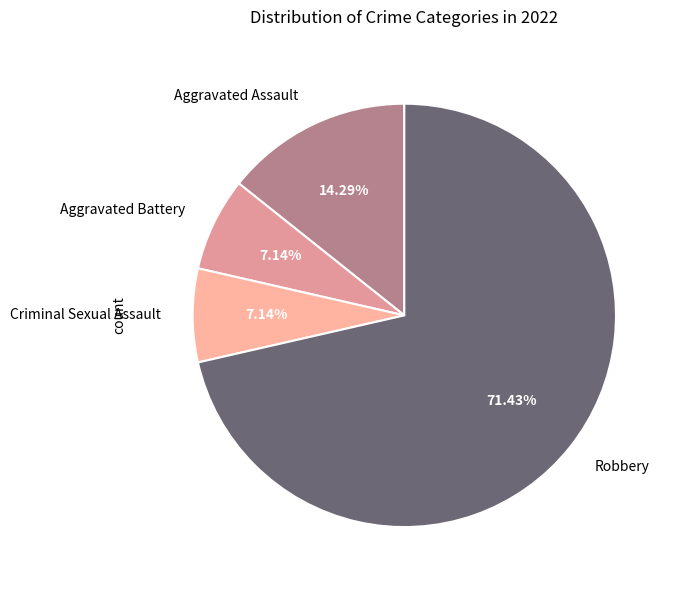

Combined, what portion of the pie is Robbery and Aggravated Assault?

85.7%